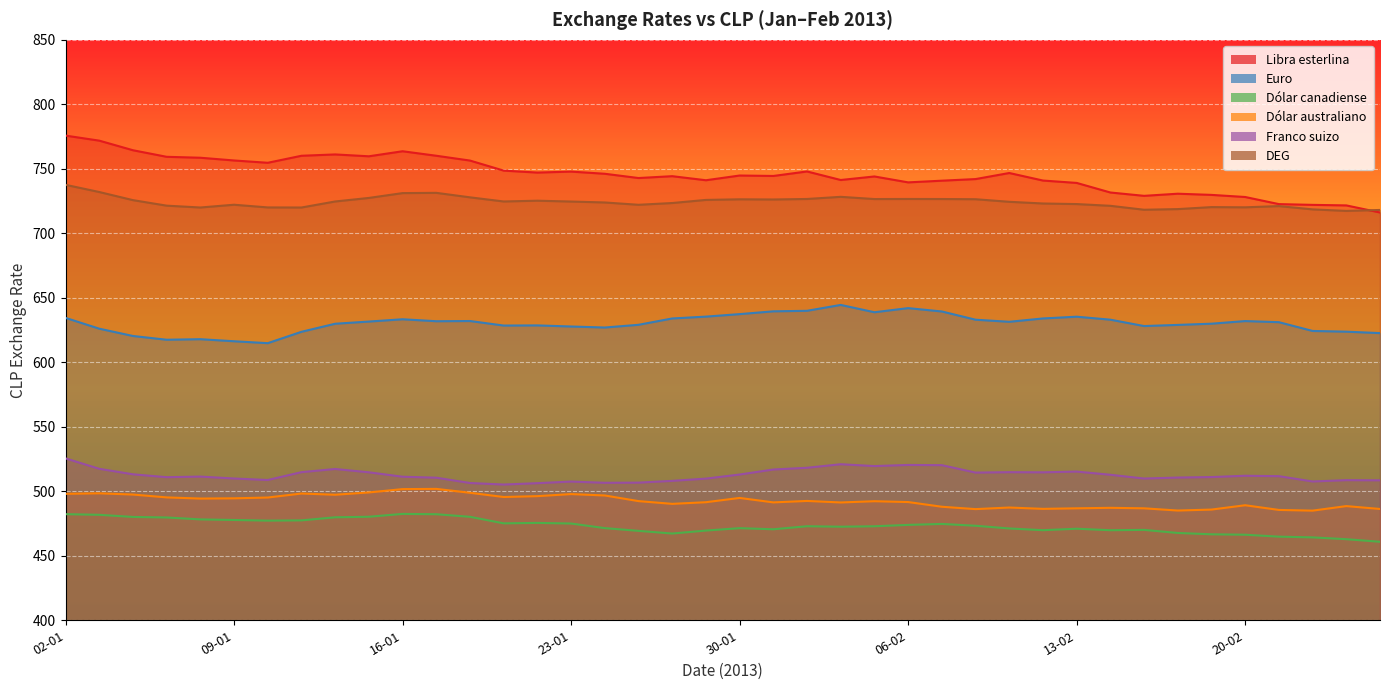

What is the label of the 5th point from the right?

20-02